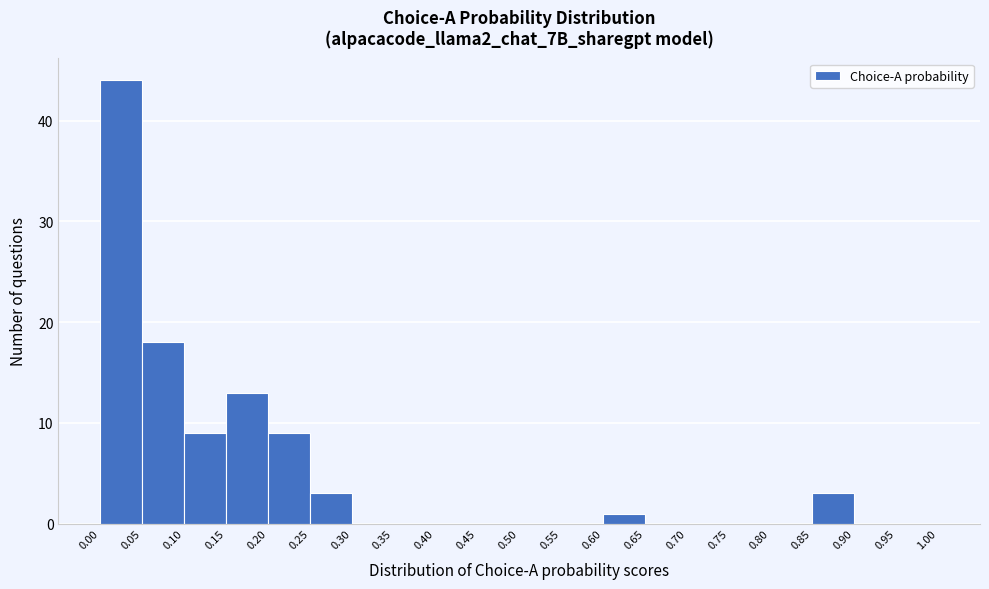

Reading left to right, list every bar in this chart as the range it spans on the x-axis followed by its height. The values are not printed on the chart, so give them approximately, as read against the axis.

0.00 to 0.05: 44
0.05 to 0.10: 18
0.10 to 0.15: 9
0.15 to 0.20: 13
0.20 to 0.25: 9
0.25 to 0.30: 3
0.30 to 0.35: 0
0.35 to 0.40: 0
0.40 to 0.45: 0
0.45 to 0.50: 0
0.50 to 0.55: 0
0.55 to 0.60: 0
0.60 to 0.65: 1
0.65 to 0.70: 0
0.70 to 0.75: 0
0.75 to 0.80: 0
0.80 to 0.85: 0
0.85 to 0.90: 3
0.90 to 0.95: 0
0.95 to 1.00: 0